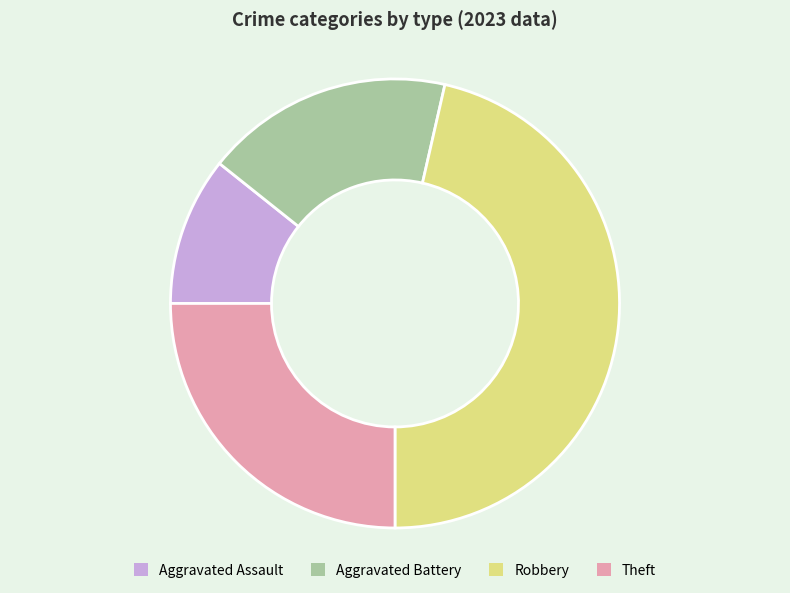

How many slices are in this pie chart?

4